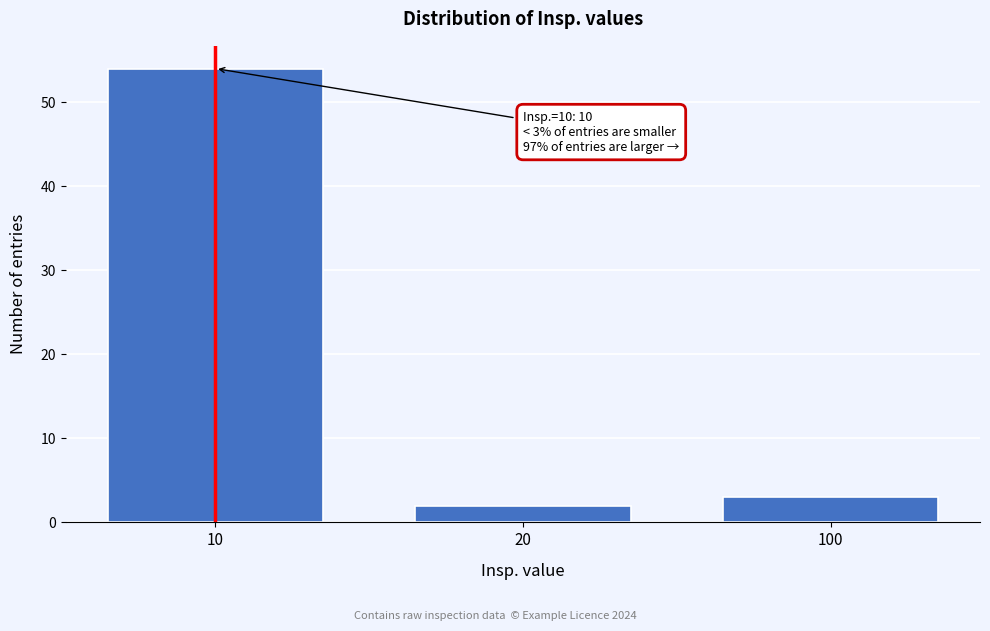

Reading right to left, what are all the values shown in this chart?

3	2	54